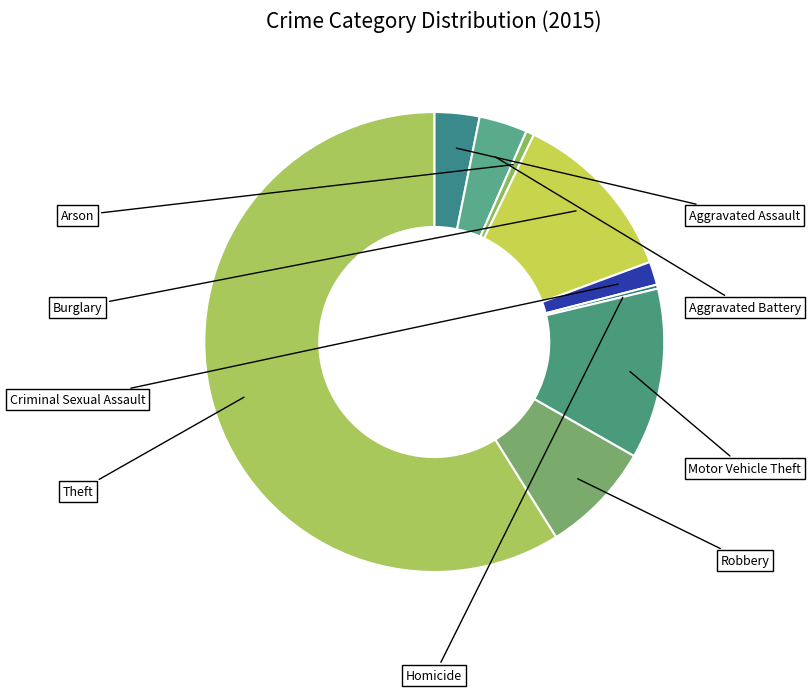

Which slice is the smallest?

Homicide